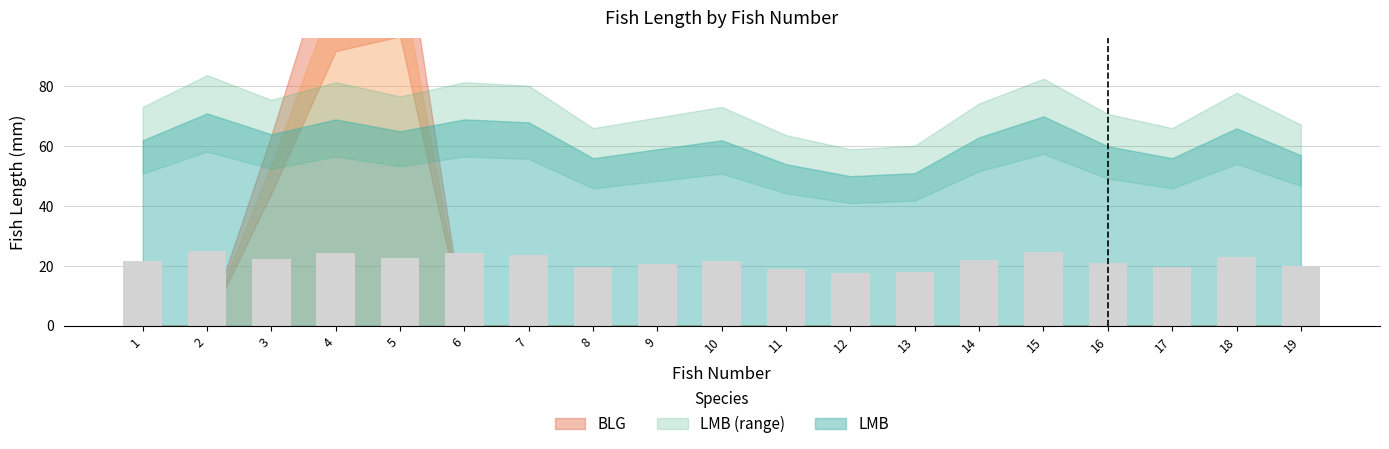

Read the value at 12.

17.5